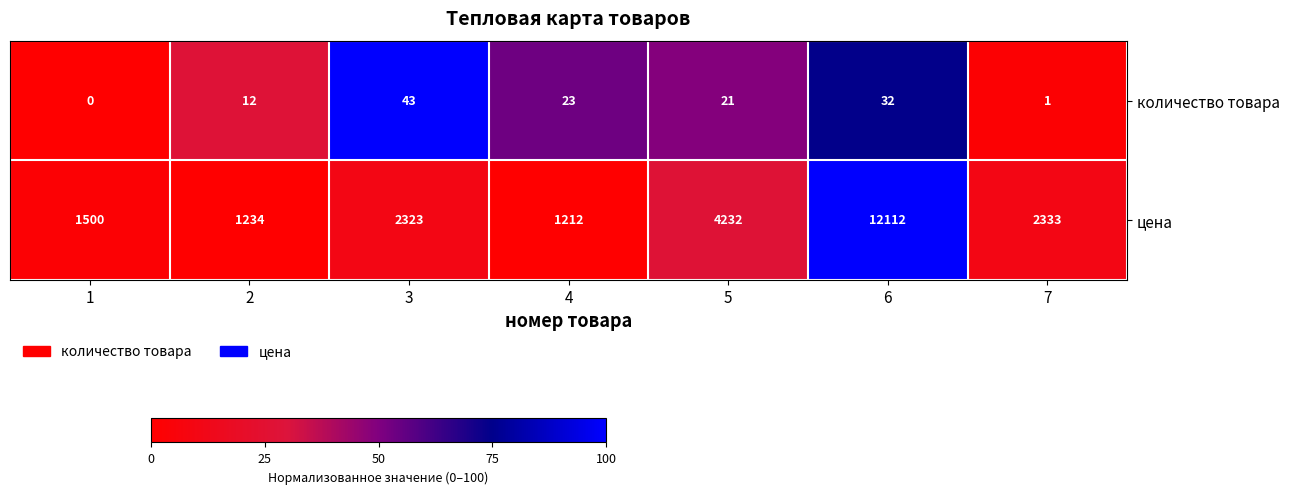

How many data points in количество товара are less than 21?

3